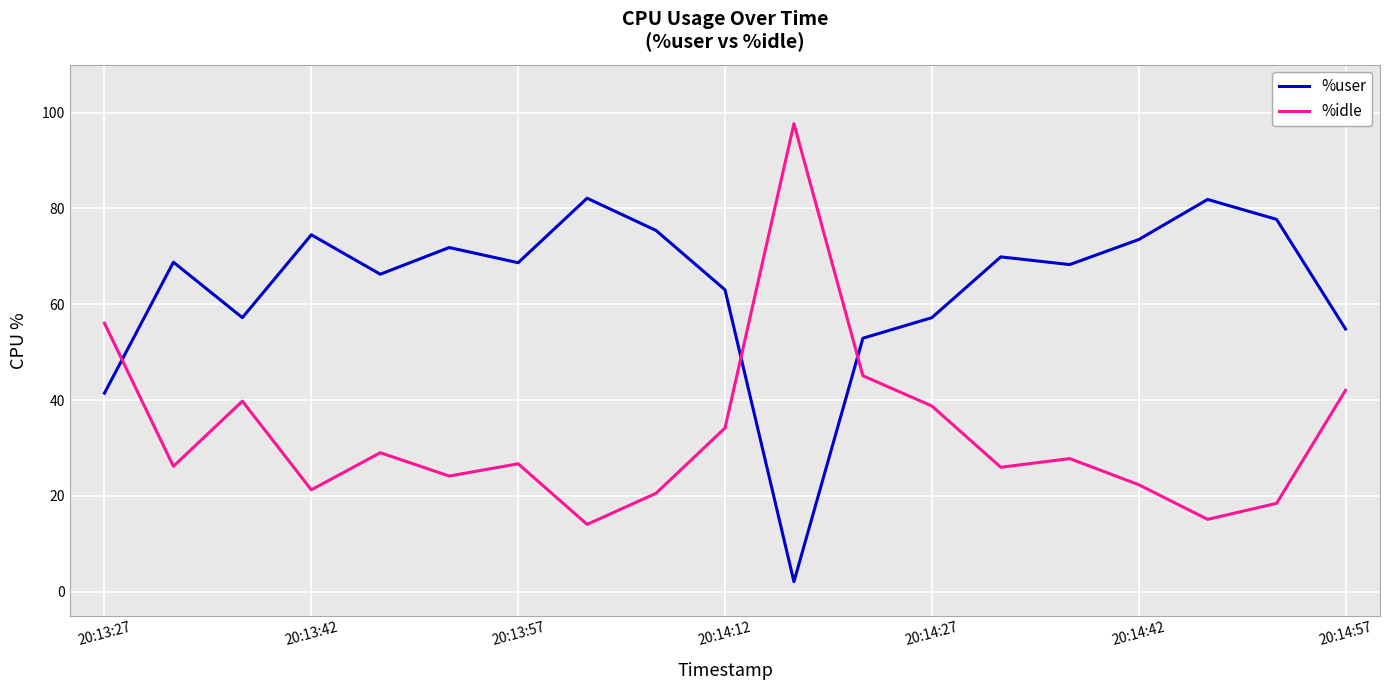

How many interior local valleys does the %user series have?

5